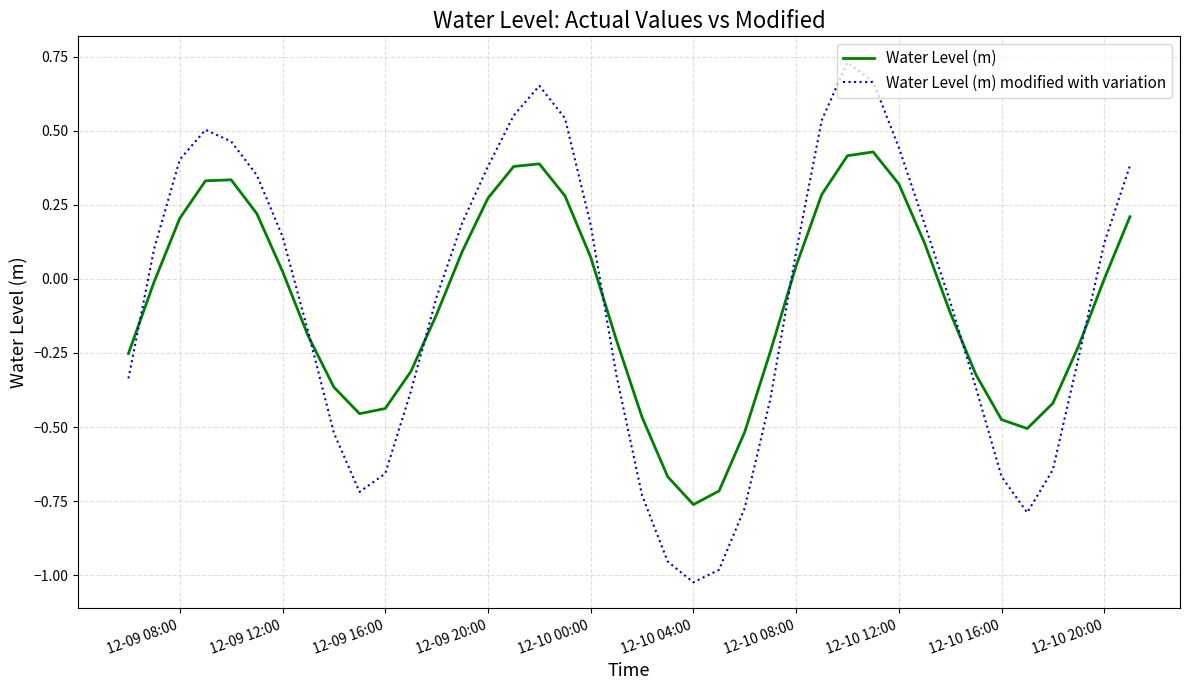

List the series in order of their peak value, lowest first.

Water Level (m), Water Level (m) modified with variation